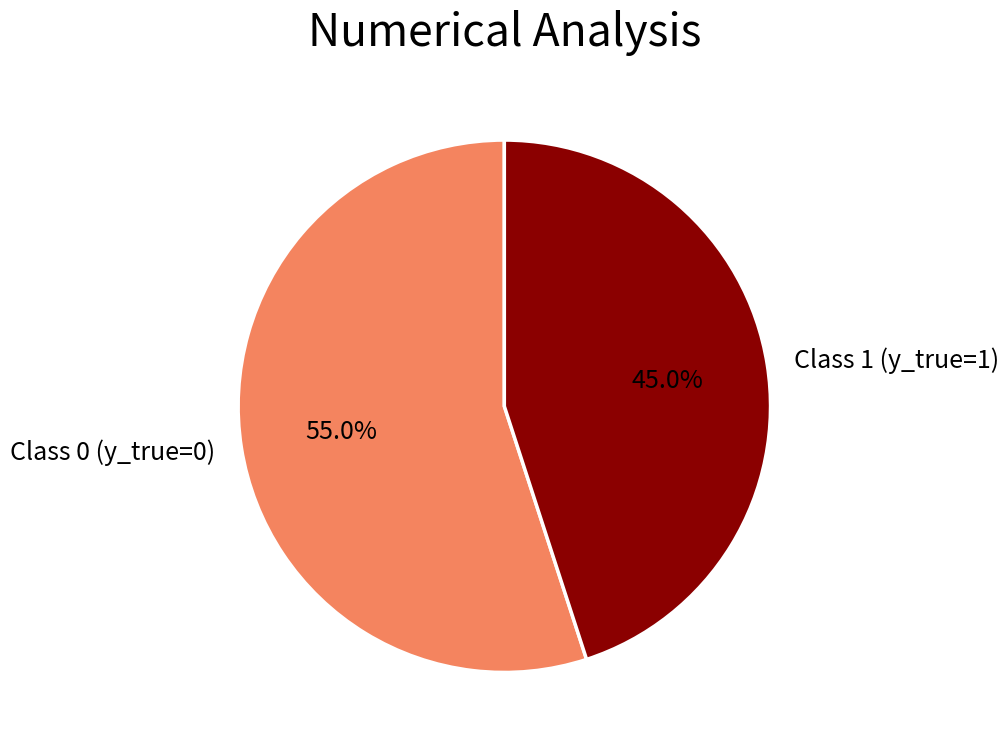

Count the number of slices in the pie.

2